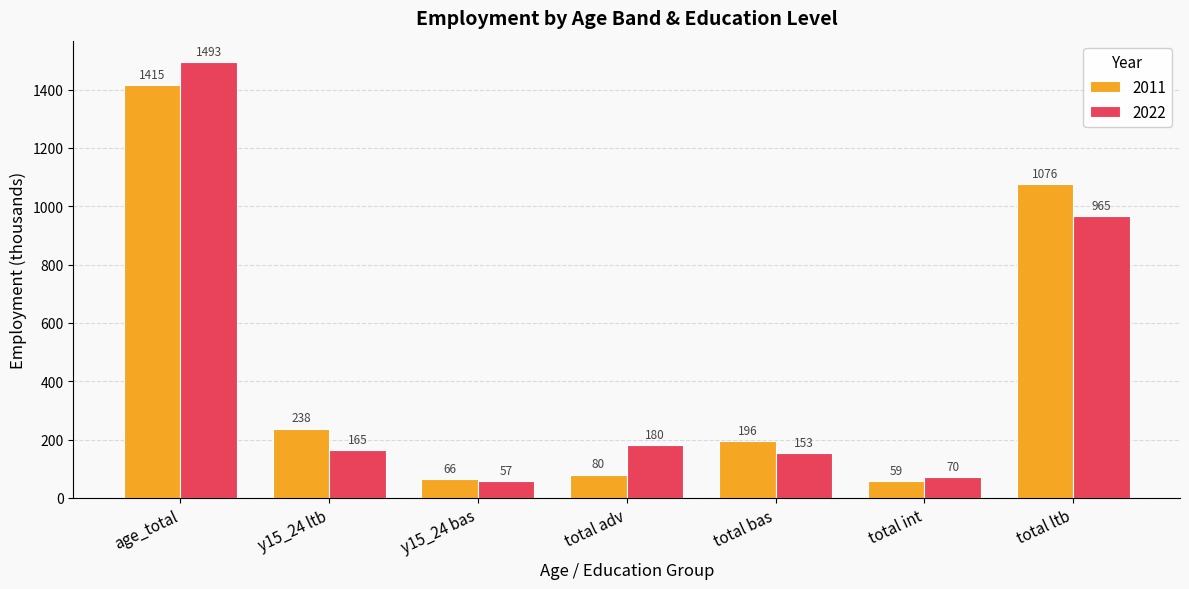

Rank the series by their average value, from highest to lowest.

2011, 2022